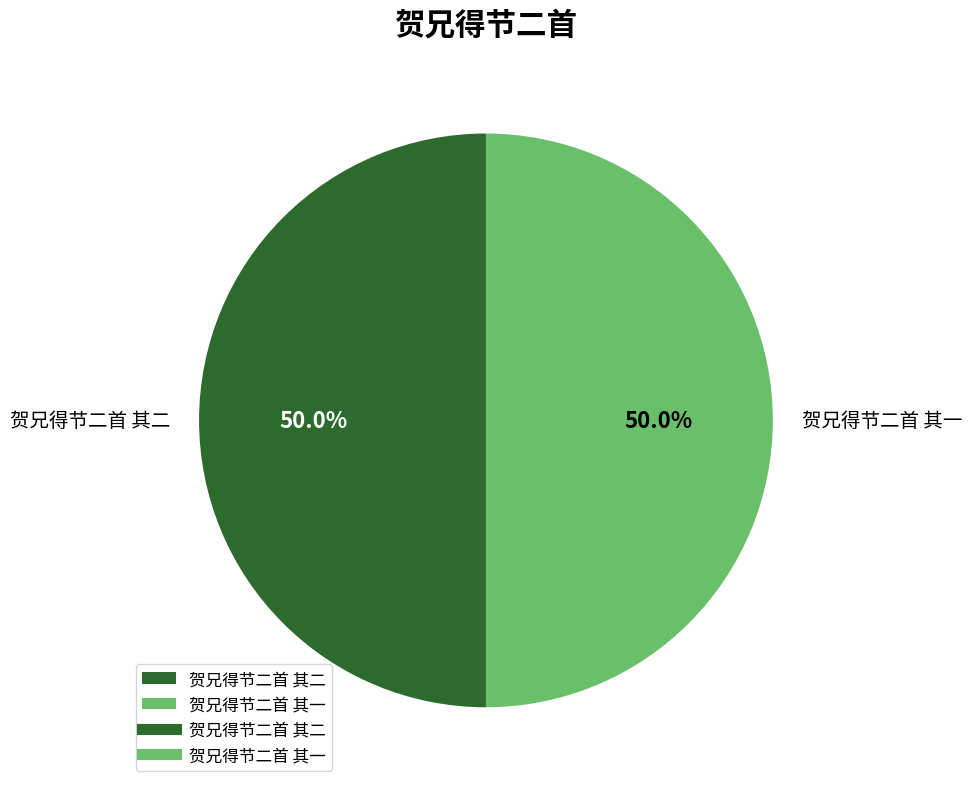

Approximately how many times larger is the value at 贺兄得节二首 其二 compared to 贺兄得节二首 其一?

1.0